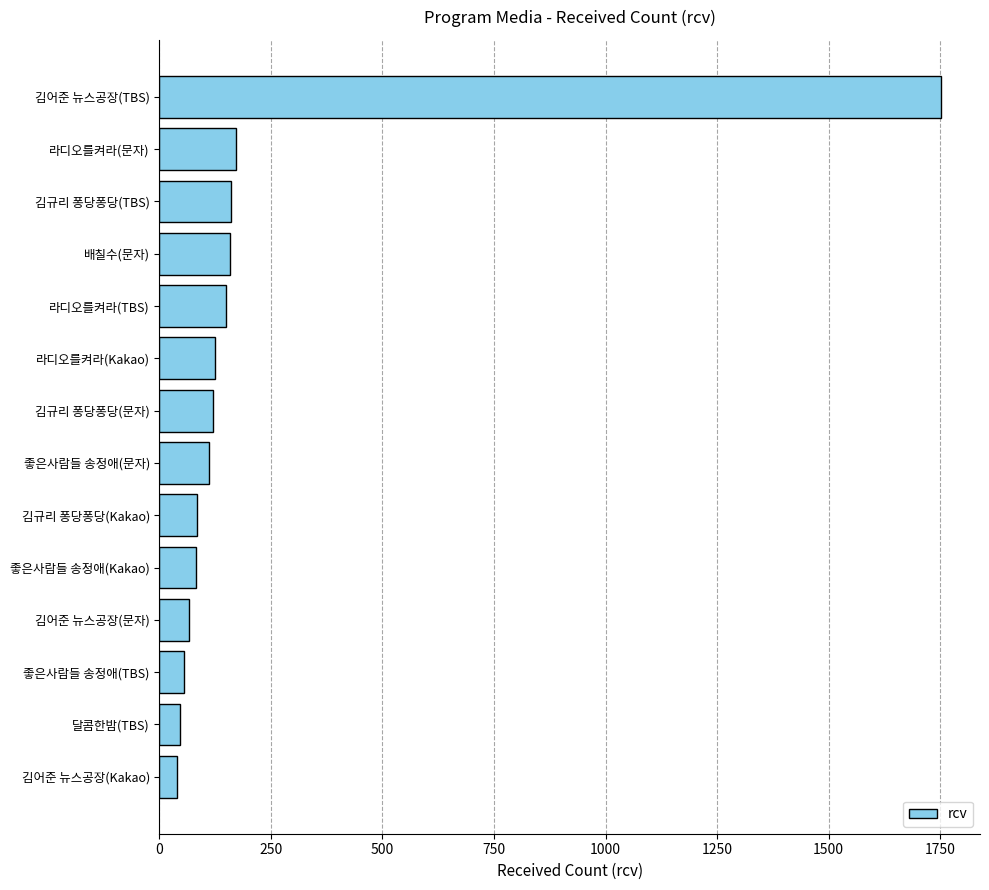

The chart shows a value of 172 at 라디오를켜라(문자). True or false?

True